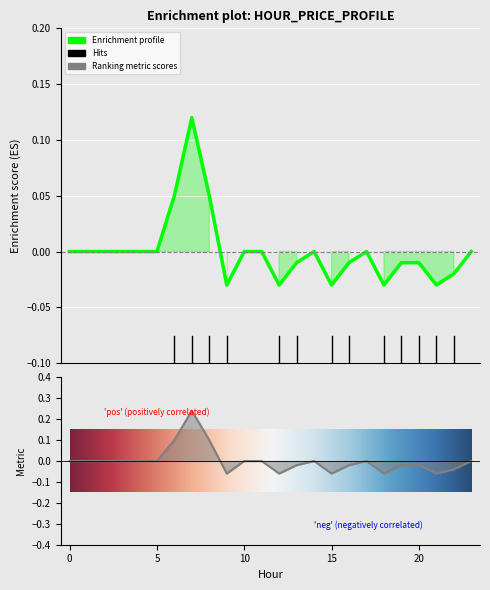

At which category does the chart reach its minimum across all series?

9